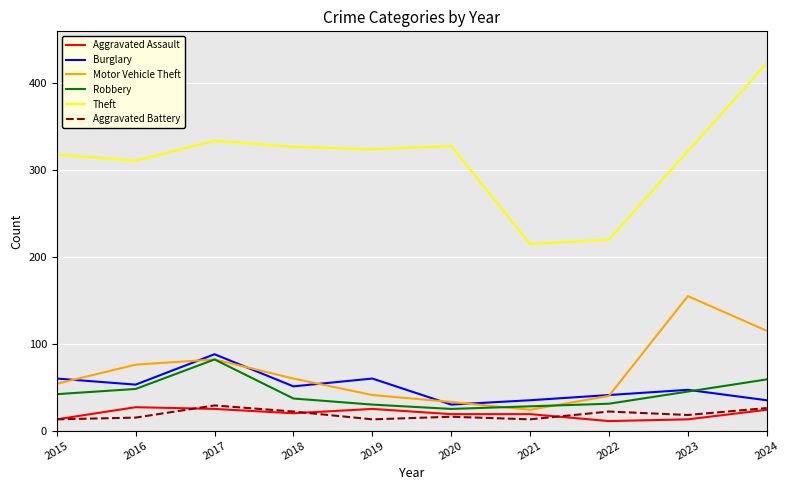

Which series has the widest spread of values?

Theft